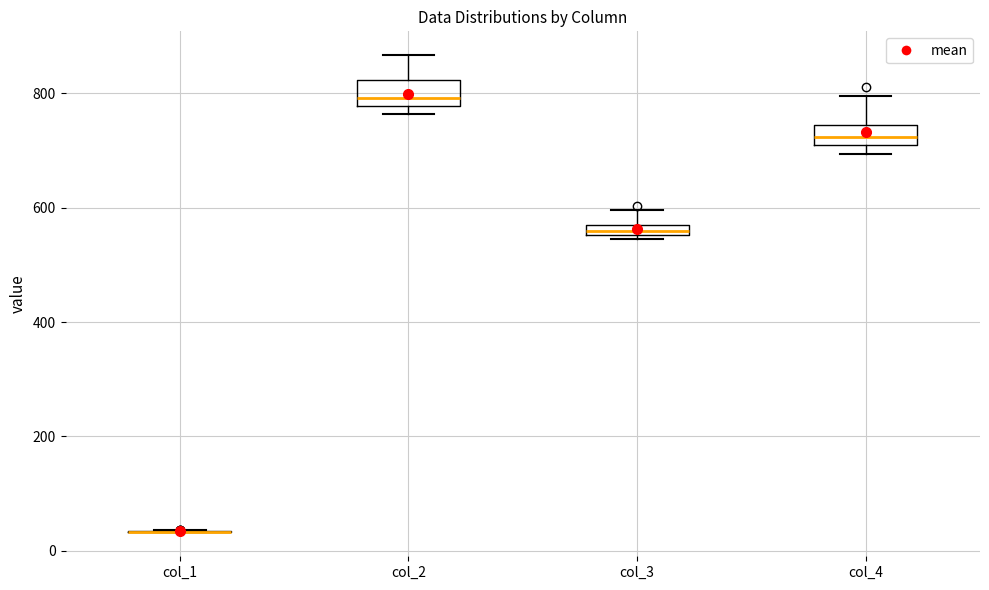

Where does the median line of the box for col_2 sit on the y-axis? The values are not printed on the chart, so give them approximately, as read against the axis.

800